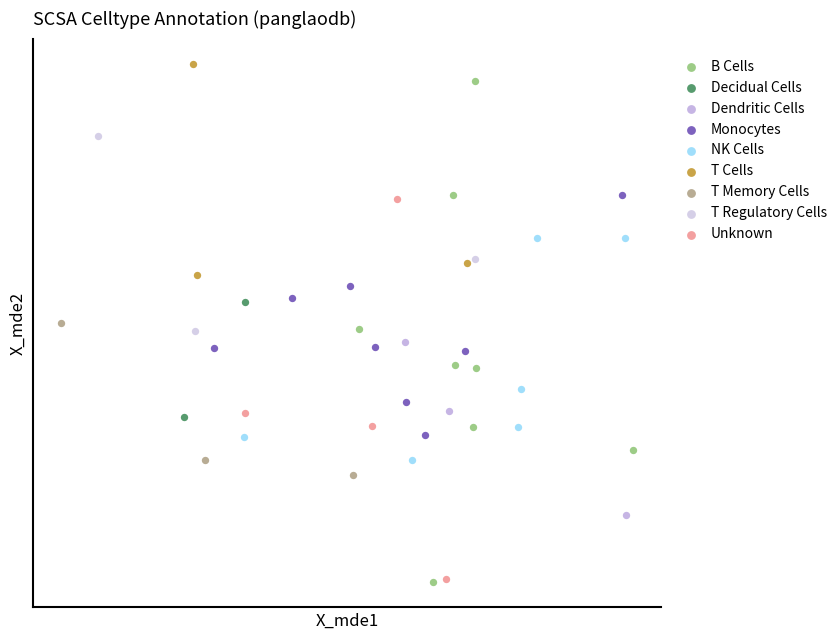

What are all the series names shown in the legend?

B Cells, Decidual Cells, Dendritic Cells, Monocytes, NK Cells, T Cells, T Memory Cells, T Regulatory Cells, Unknown